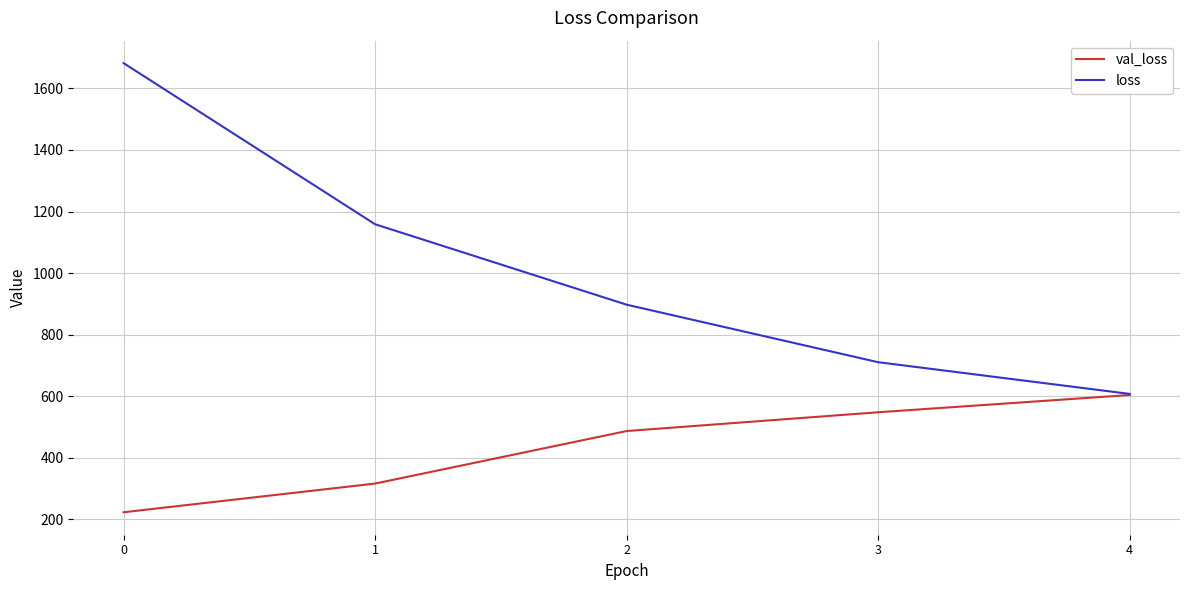

What is the greatest value displayed?

1682.0